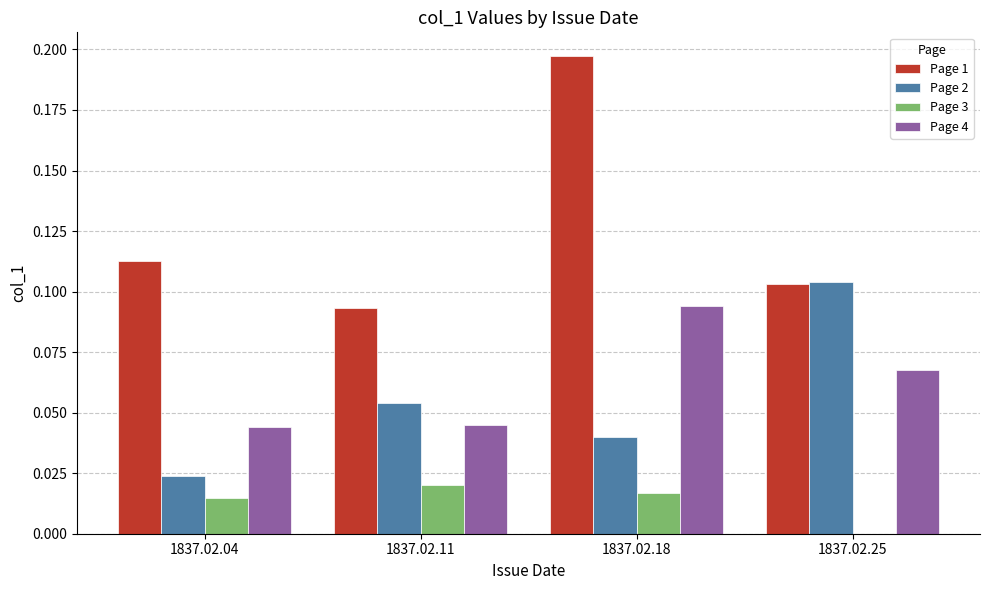

Which category has the highest value across all series?

1837.02.18